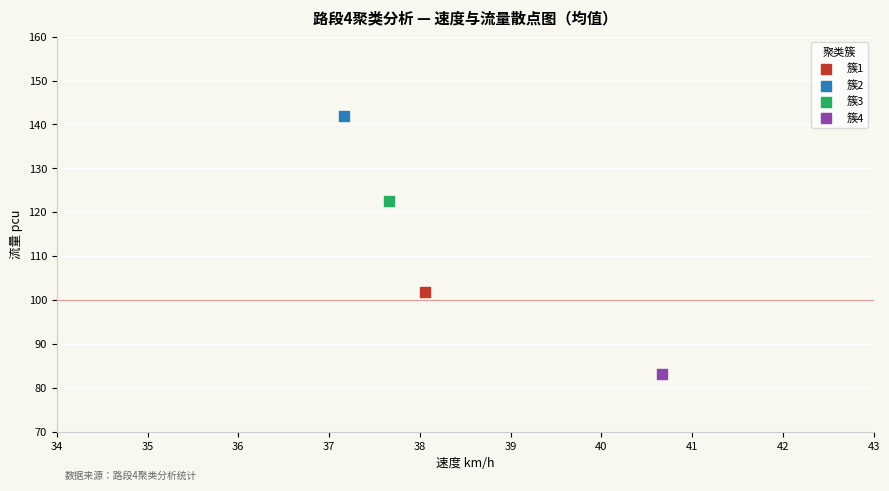

What are all the series names shown in the legend?

簇1, 簇2, 簇3, 簇4